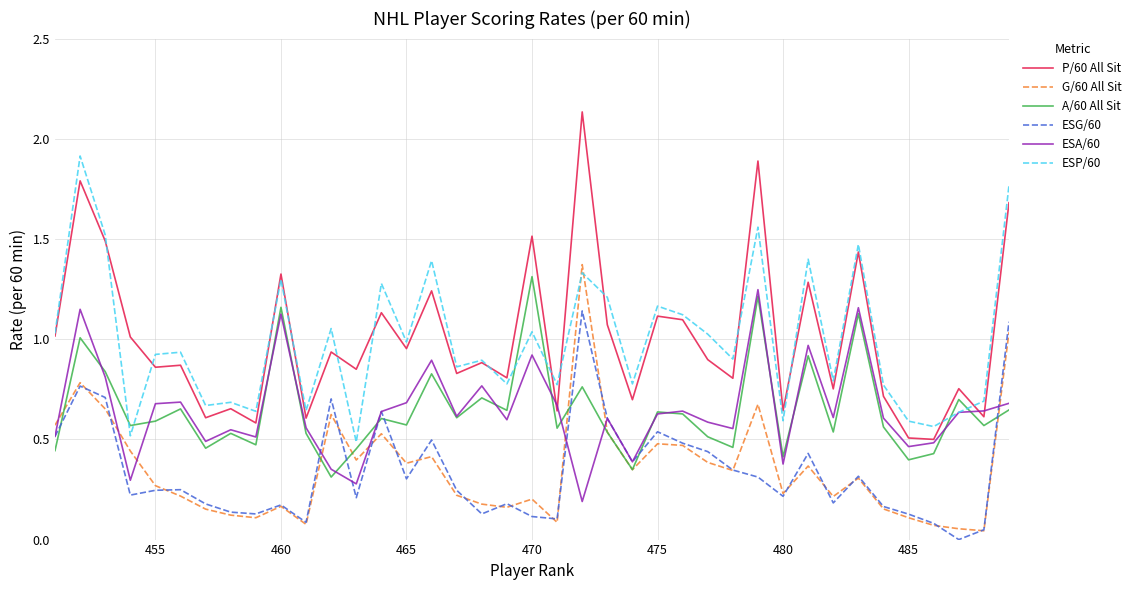

What is the maximum value for ESP/60?

1.9